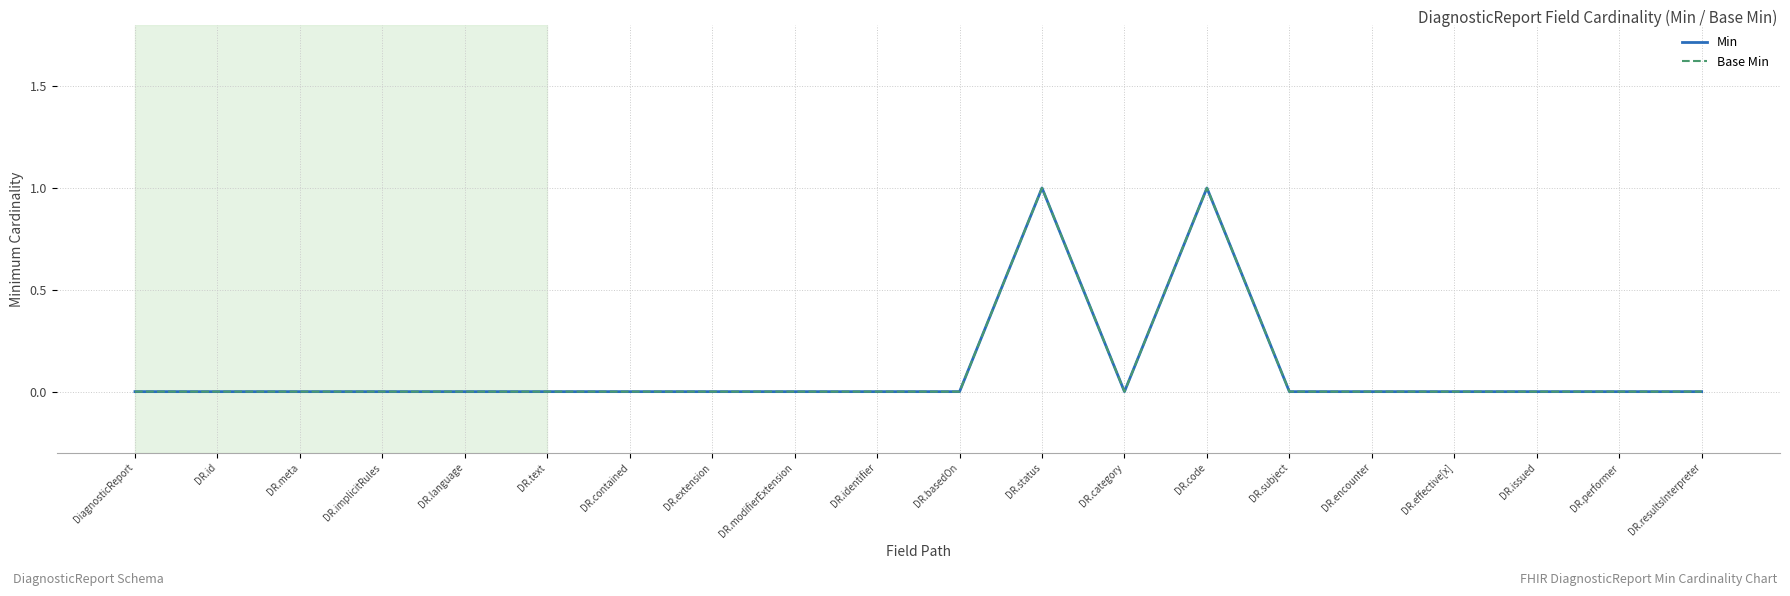

Does the chart display data point markers on the line(s)?

No